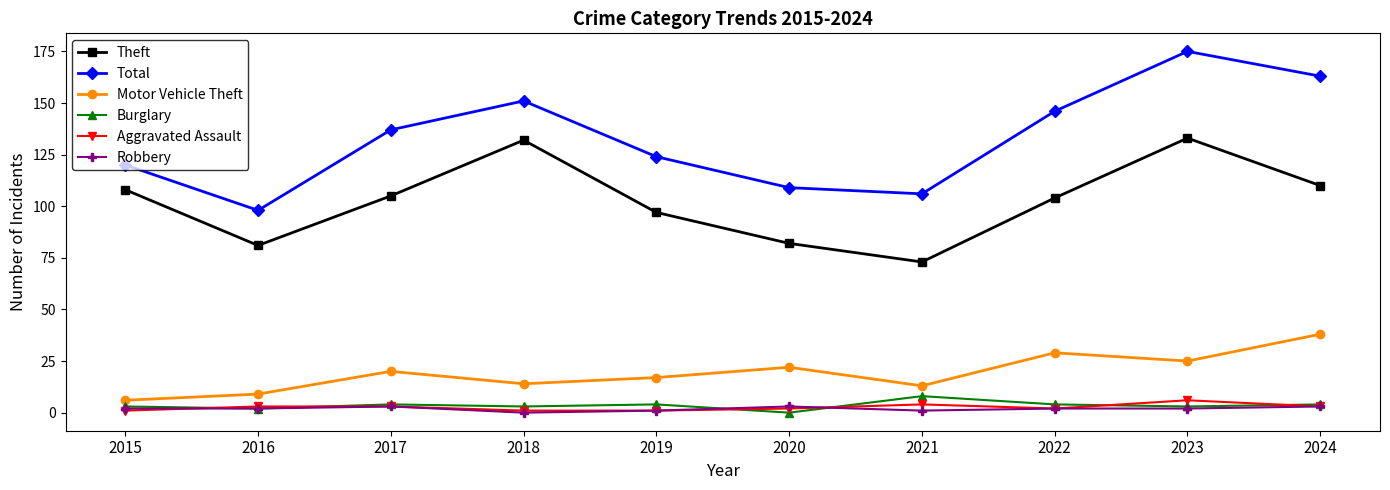

Is it true that Burglary equals 4 at 2024?

True